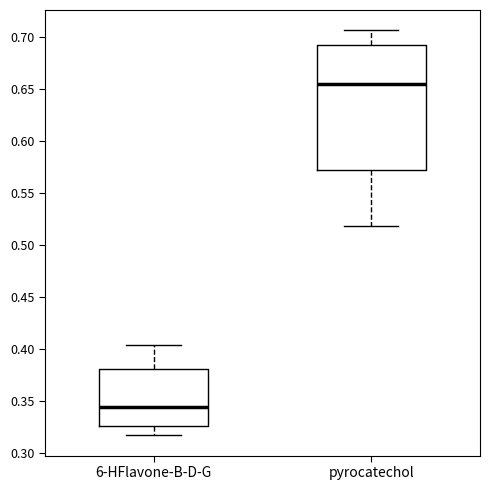

Reading left to right, transcribe this box plot: for each box, give where its median line is, the range the box spans, and where its two whiskers end, as read against the y-axis. The values are not printed on the chart, so give them approximately, as read against the axis.

6-HFlavone-B-D-G: median 0.345, box 0.325 to 0.380, whiskers 0.315 to 0.405
pyrocatechol: median 0.655, box 0.570 to 0.690, whiskers 0.520 to 0.705